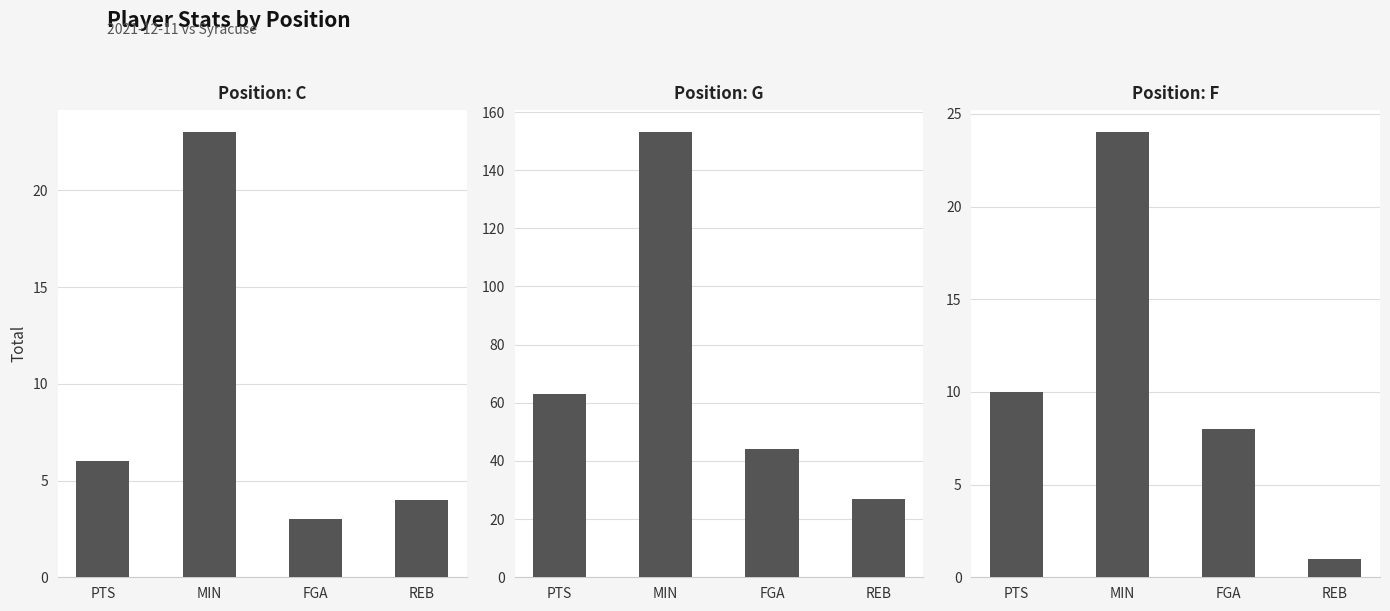

What is the difference between the maximum and minimum values in the F series?

23